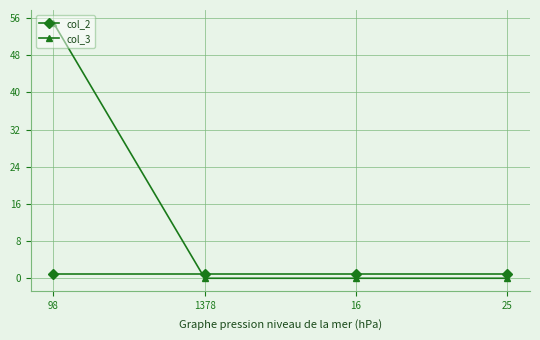

List the series in order of their peak value, lowest first.

col_2, col_3